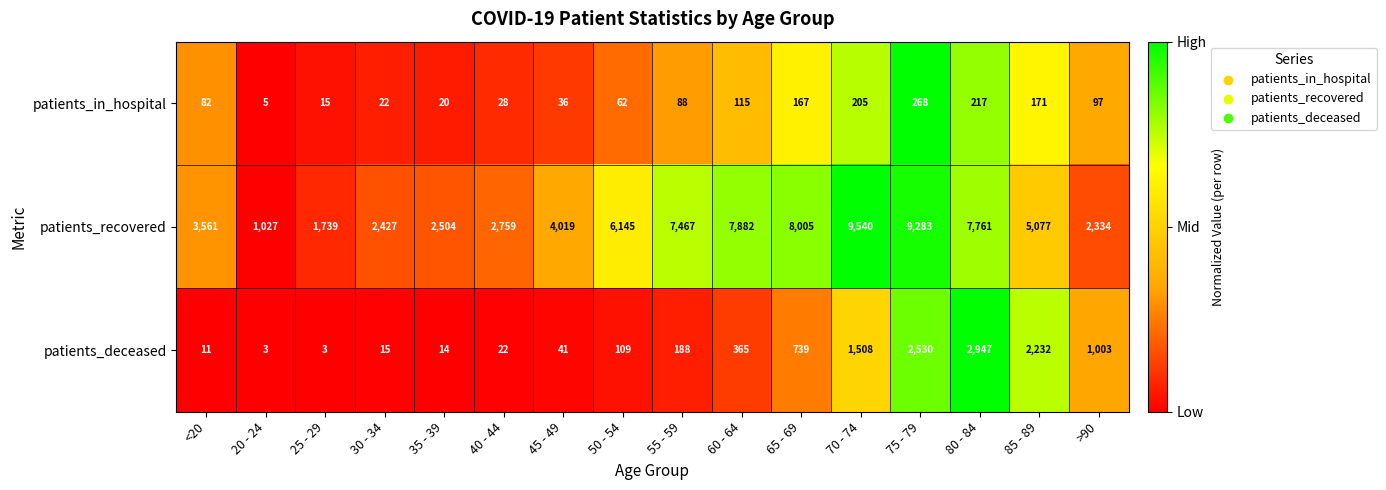

Between 45 - 49 and 85 - 89, which series saw the biggest shift?

patients_deceased